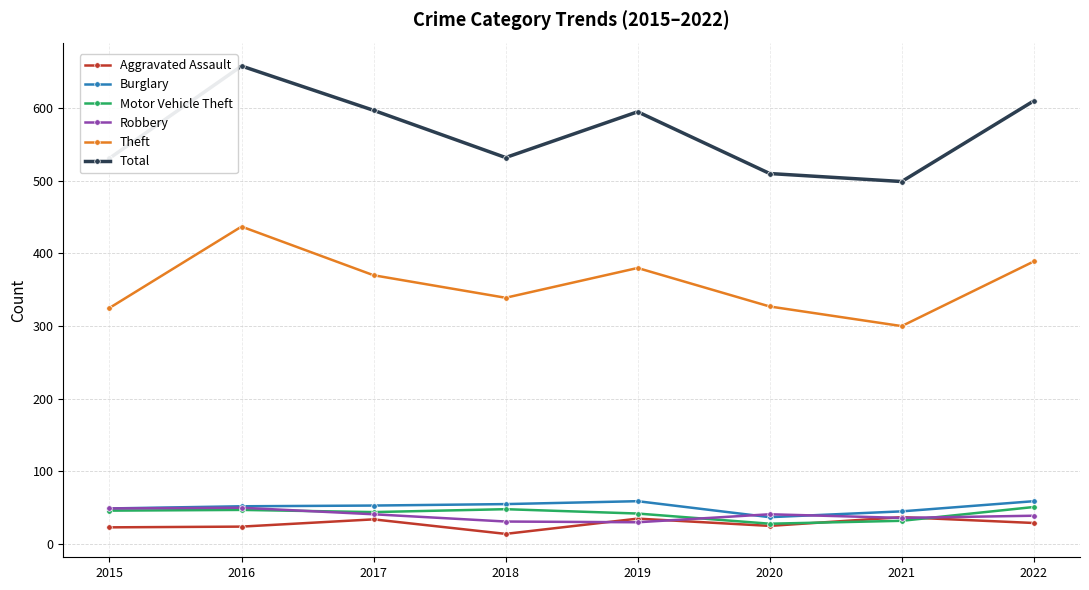

The Burglary series shows 23 at 2017. True or false?

False